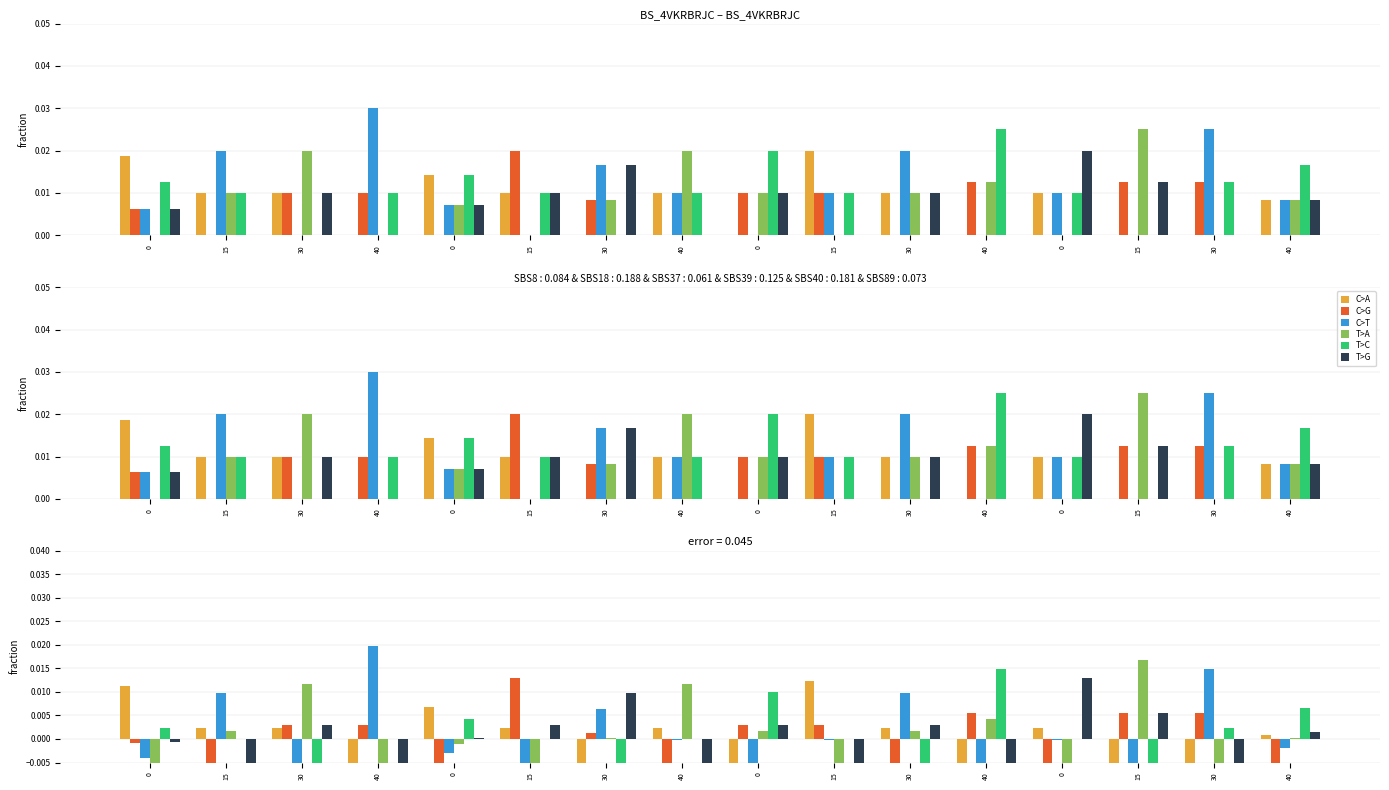

List the labels in order of C>T value, smallest first.

30, 15, 0, 40, 15, 0, 0, 40, 40, 15, 0, 30, 15, 30, 30, 40